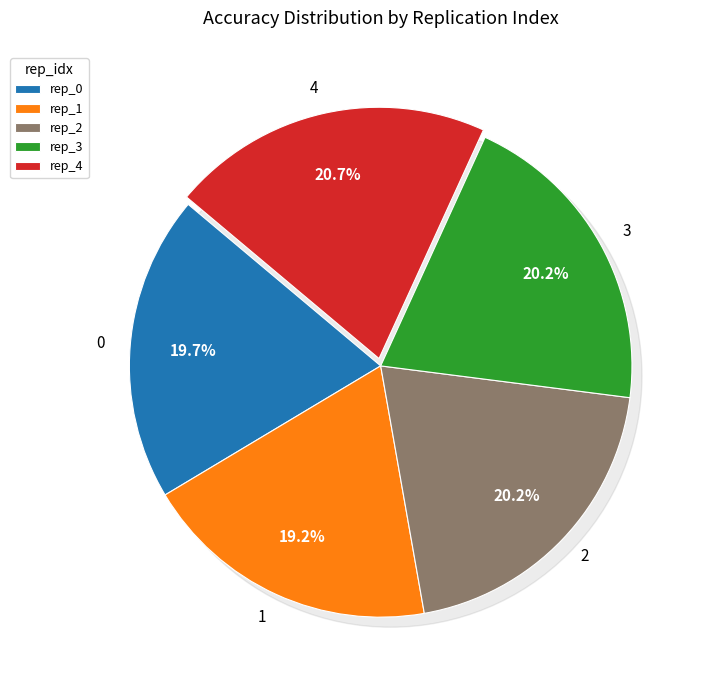

How much of the chart is everything except 2?

79.8%